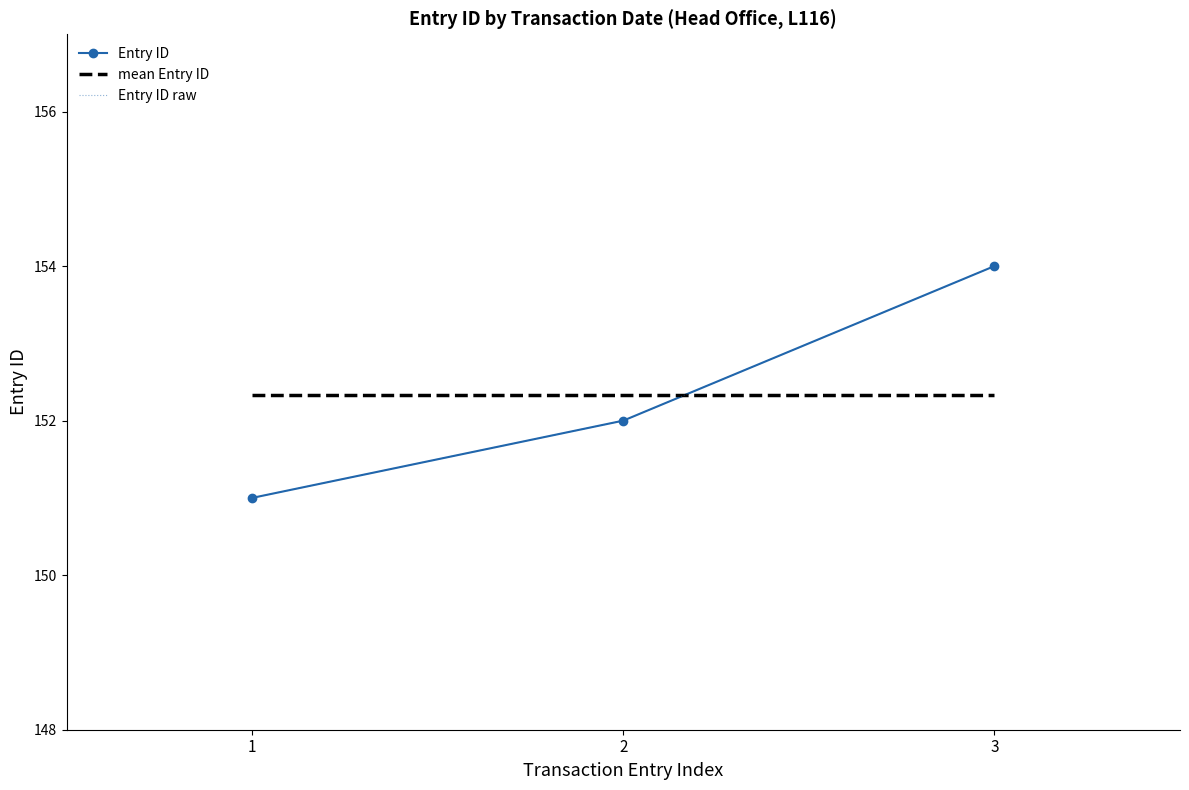

True or false: the data shows 151 at 1.

True